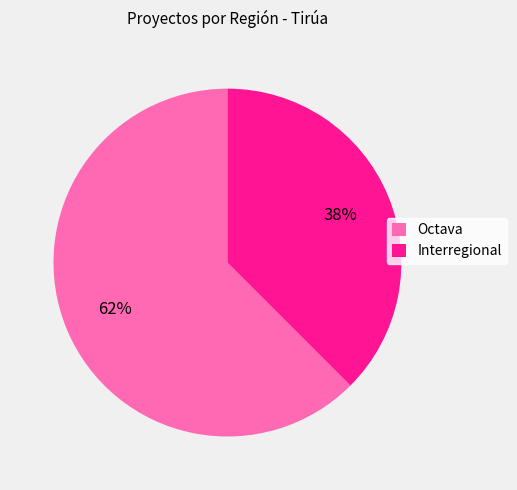

To the nearest percent, what portion does Interregional represent?

38%